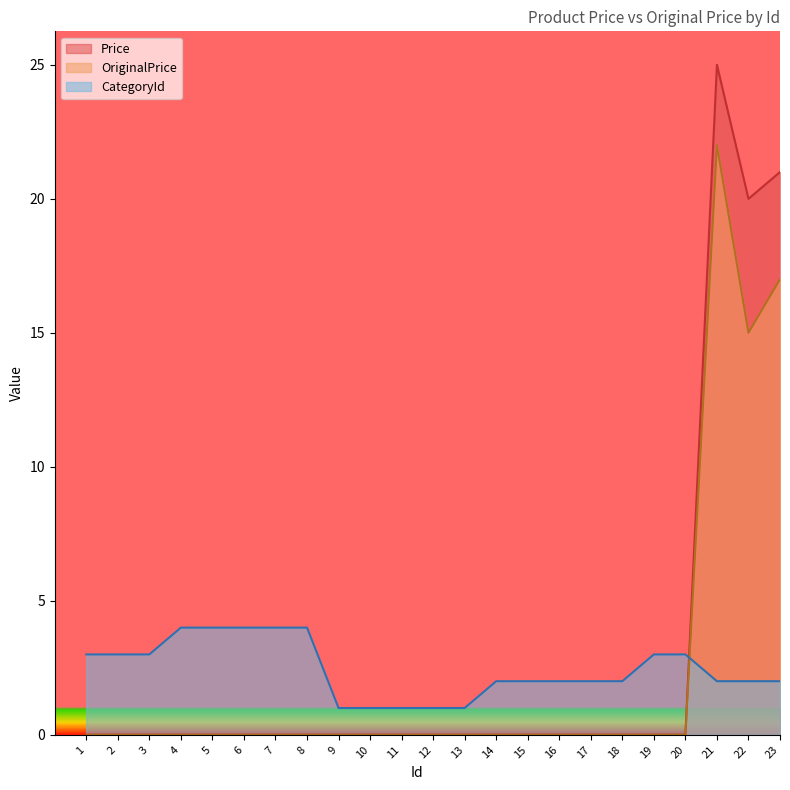

How many intersections are there between CategoryId and OriginalPrice?

1